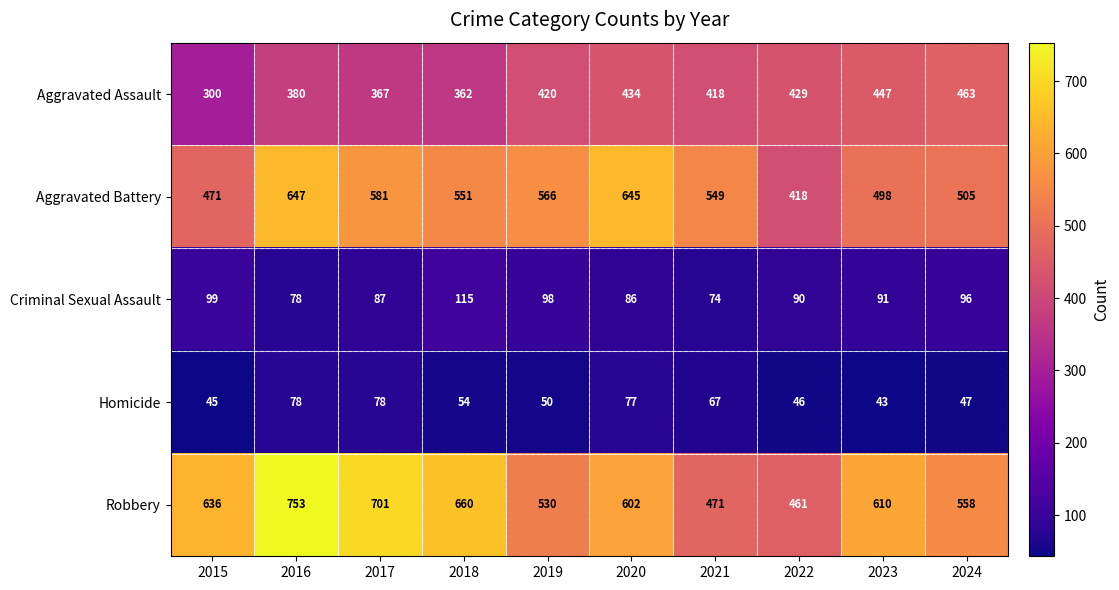

What is the lowest value of the Aggravated Battery series?

418